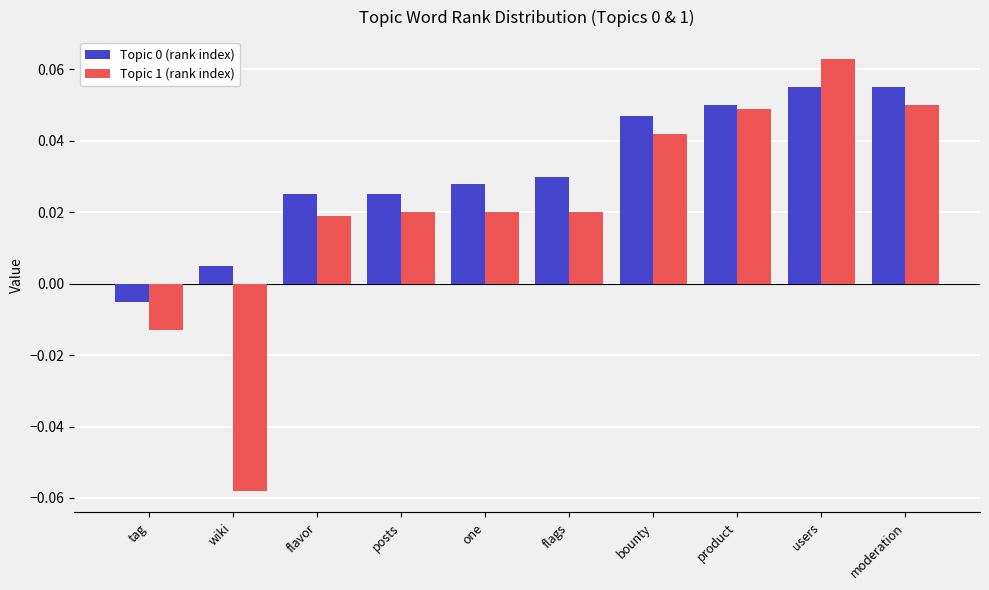

Which label corresponds to the largest value in the chart?

users